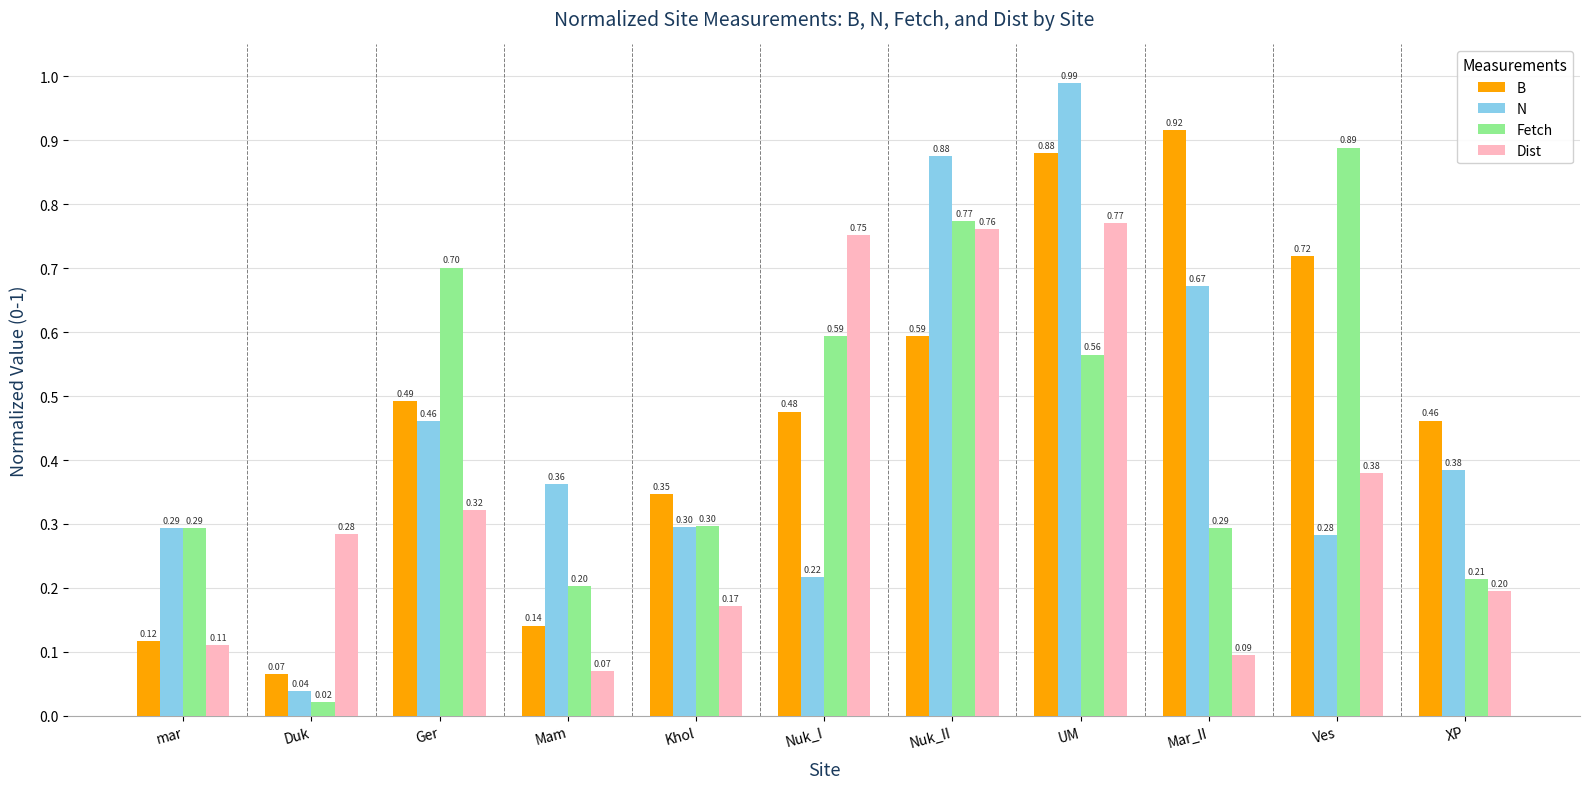

How many categories are shown in the chart?

11